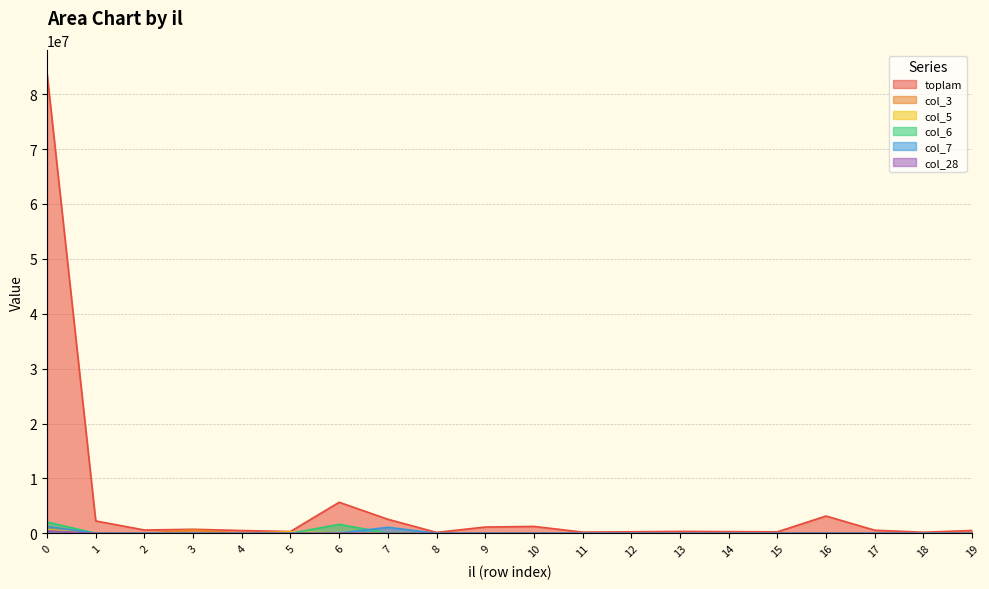

Is the value of col_6 at 1 greater than the value of col_5 at 1?

Yes